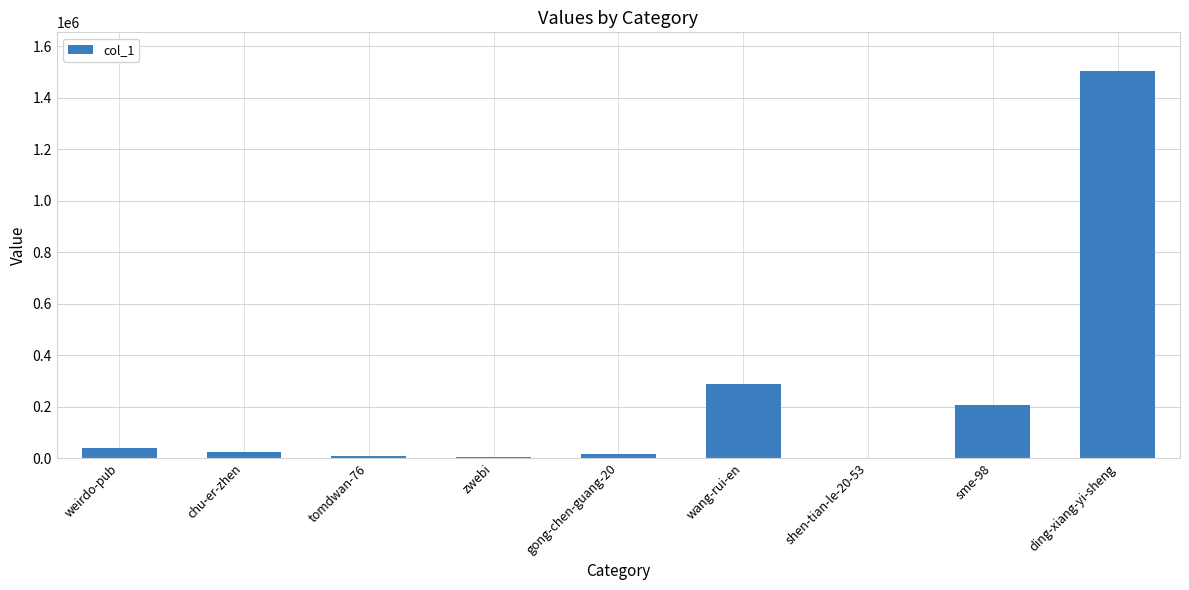

How many data points does each series have?

9